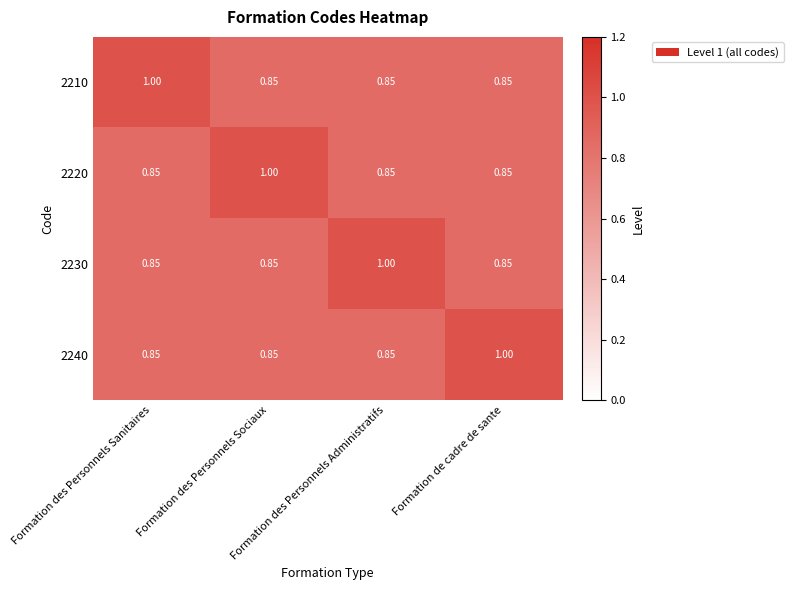

Is the value of 2210 at Formation des Personnels Sanitaires greater than the value of 2220 at Formation des Personnels Sanitaires?

Yes